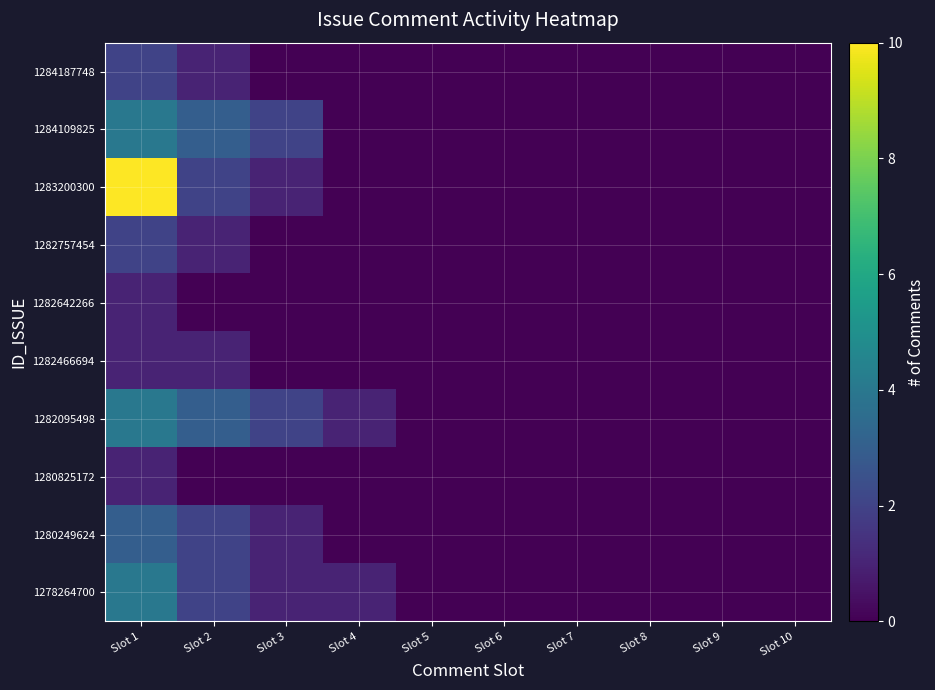

Rank the series by their maximum value, from highest to lowest.

1283200300, 1284109825, 1282095498, 1278264700, 1280249624, 1284187748, 1282757454, 1282642266, 1282466694, 1280825172